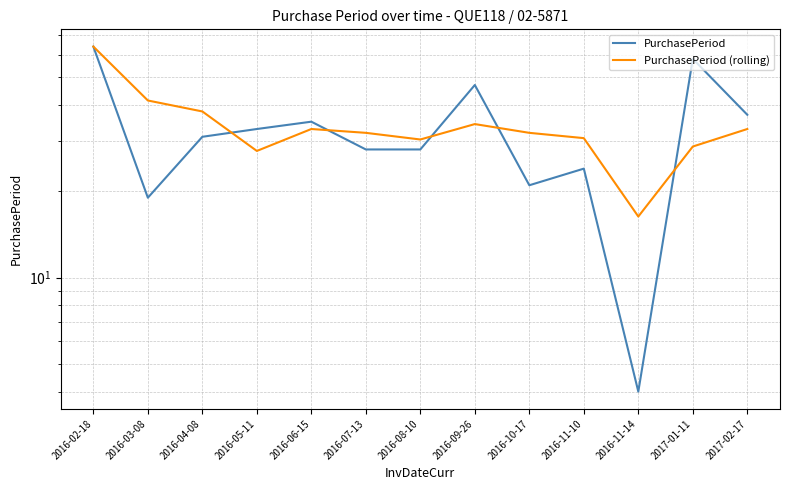

How many intersections are there between PurchasePeriod and PurchasePeriod (rolling)?

5